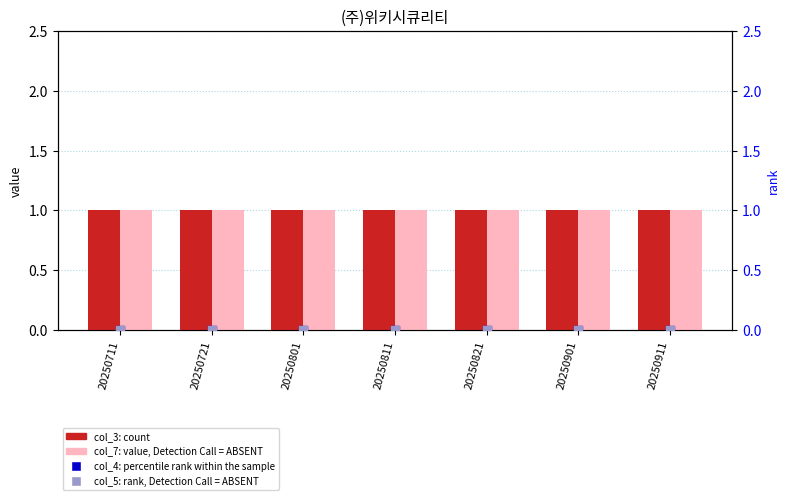

At which category is the sum across all series the highest?

20250711